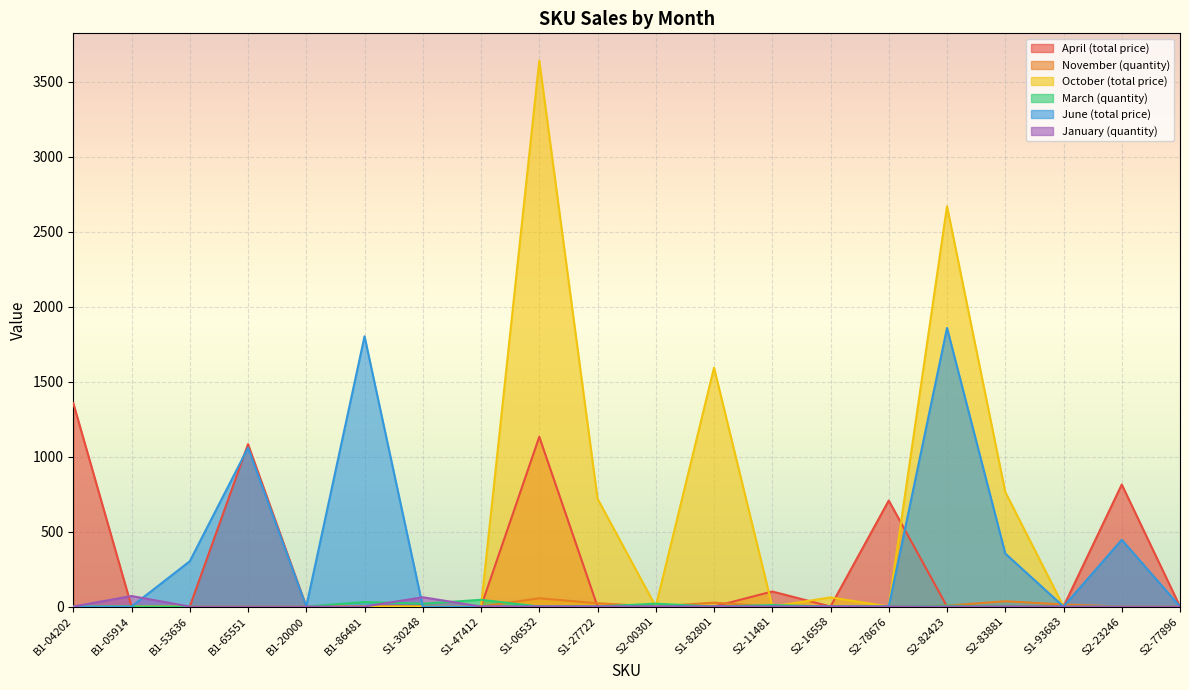

Is it true that March (quantity) equals 6.0 at S2-82423?

True